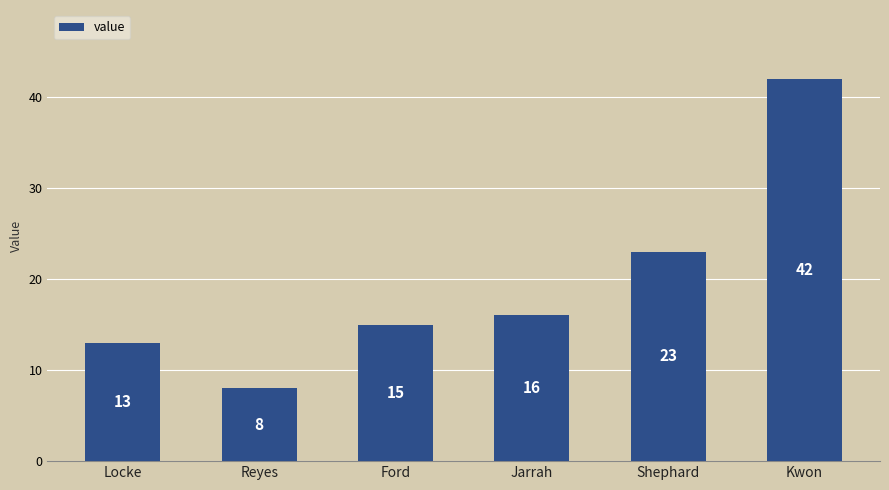

The value at Shephard is 37. True or false?

False